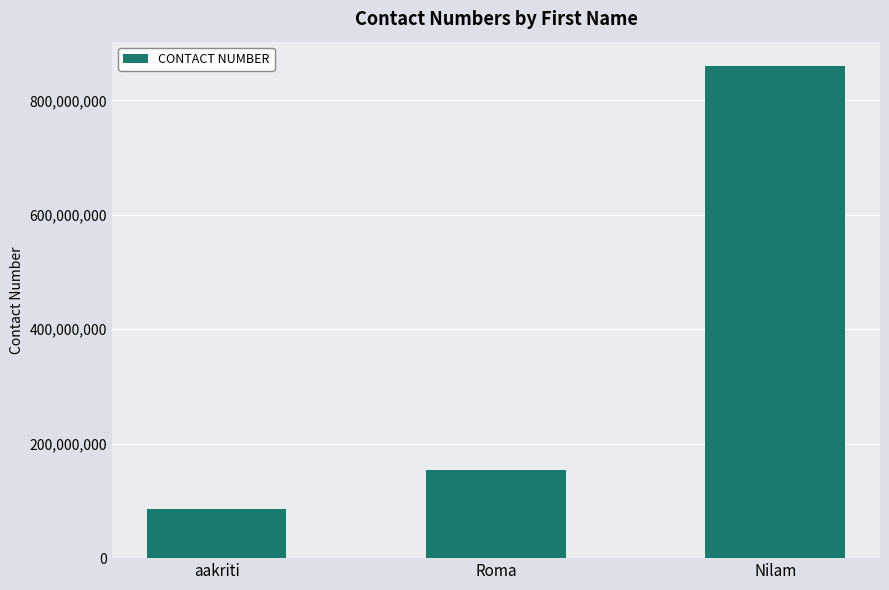

Which has a higher value, aakriti or Roma?

Roma